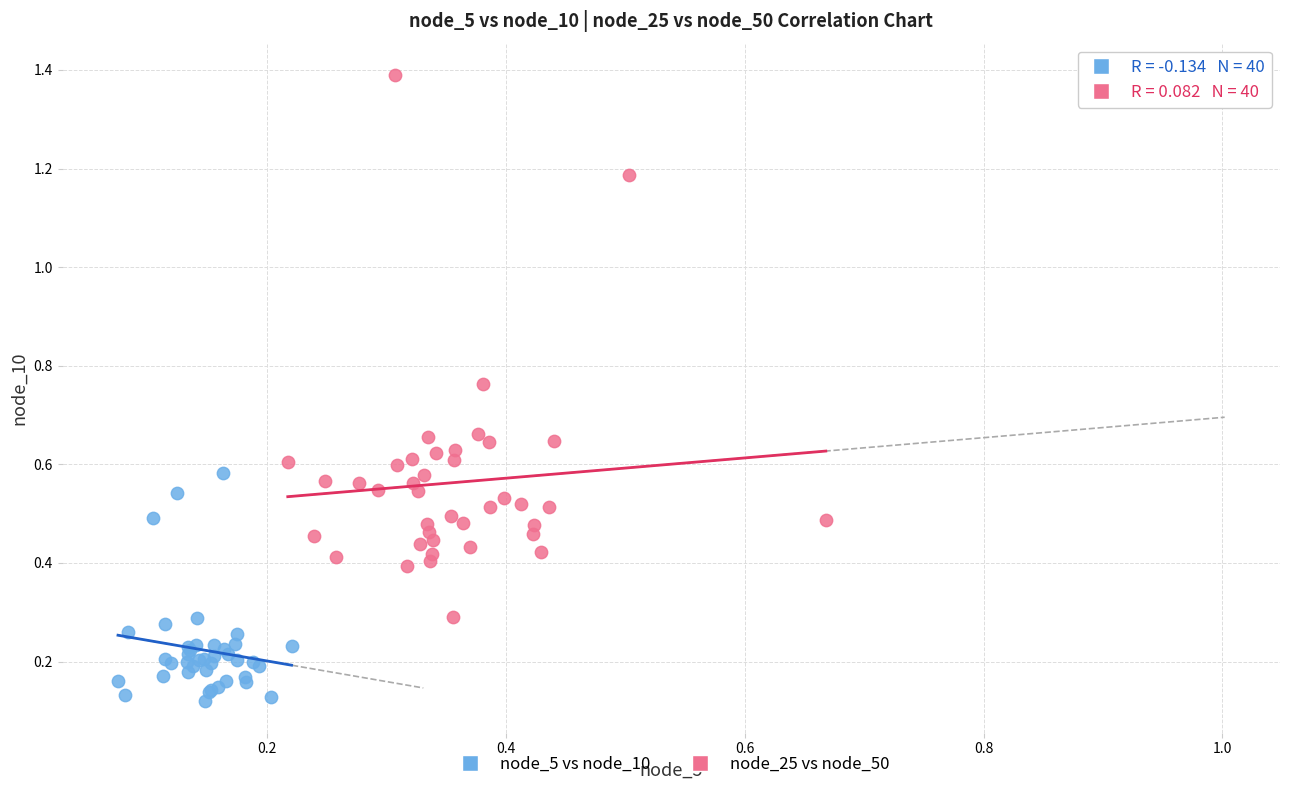

Which series has the largest Y range (max minus min)?

node_25 vs node_50